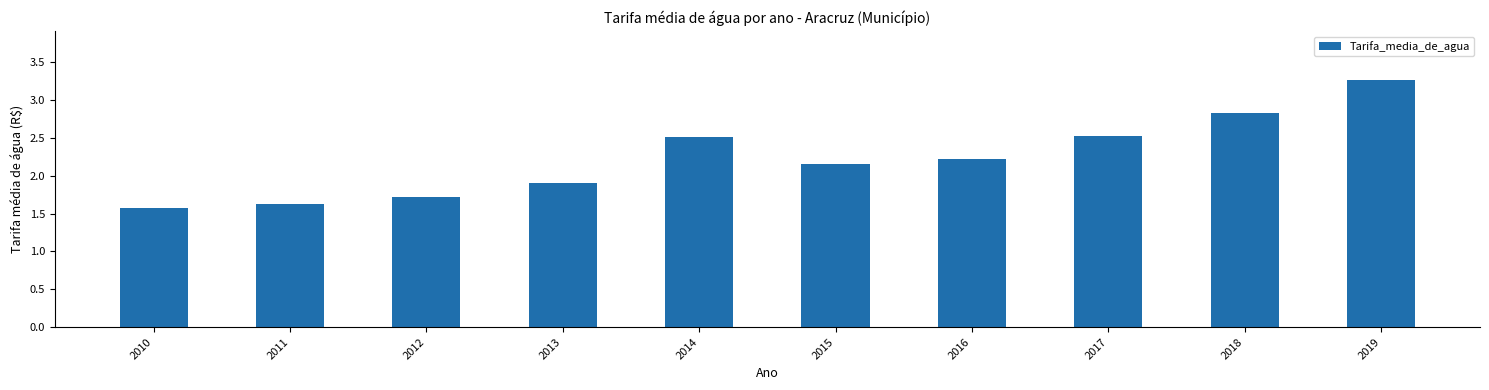

What is the smallest value displayed?

1.6